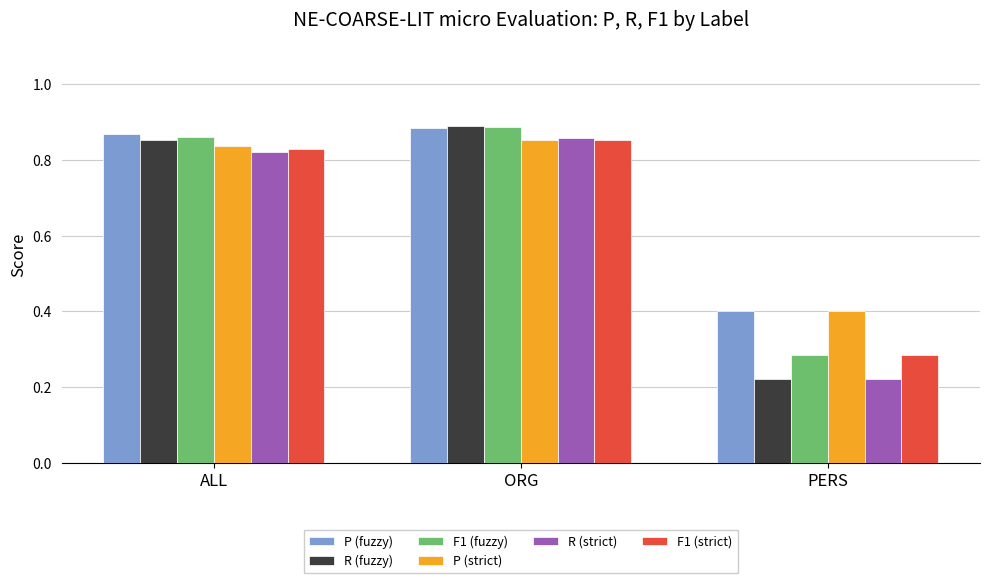

How many P (fuzzy) values are between 0 and 1?

3